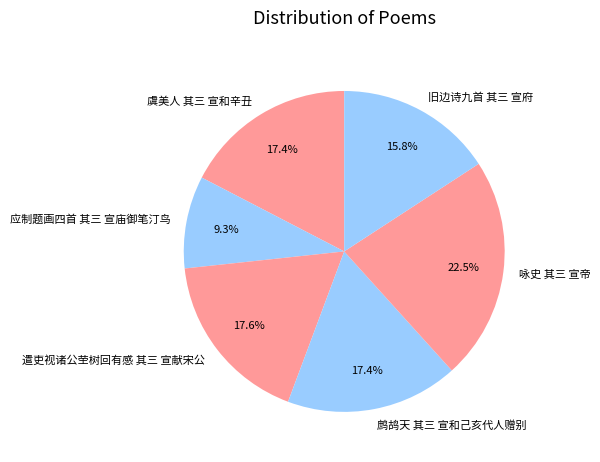

What is the ratio of the value at 旧边诗九首 其三 宣府 to the value at 应制题画四首 其三 宣庙御笔汀鸟?

1.7